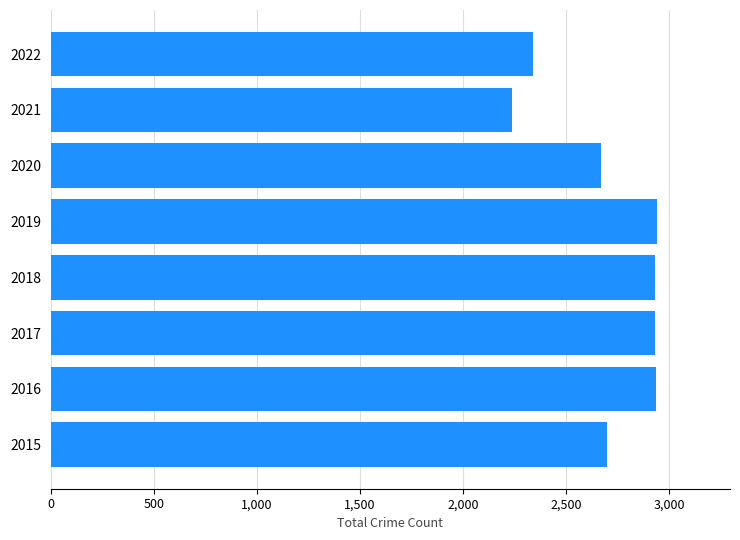

How many values are below 2929?

4